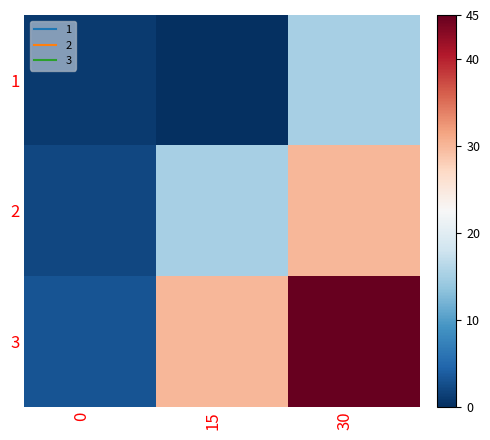

What is the total value across all series at 30?

90